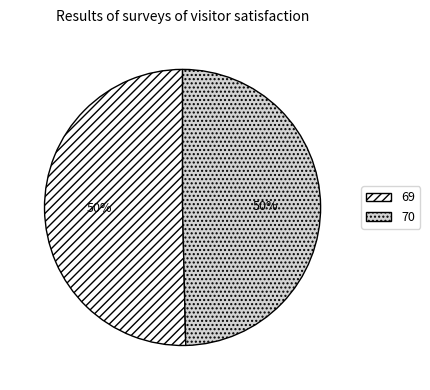

Count the number of slices in the pie.

2